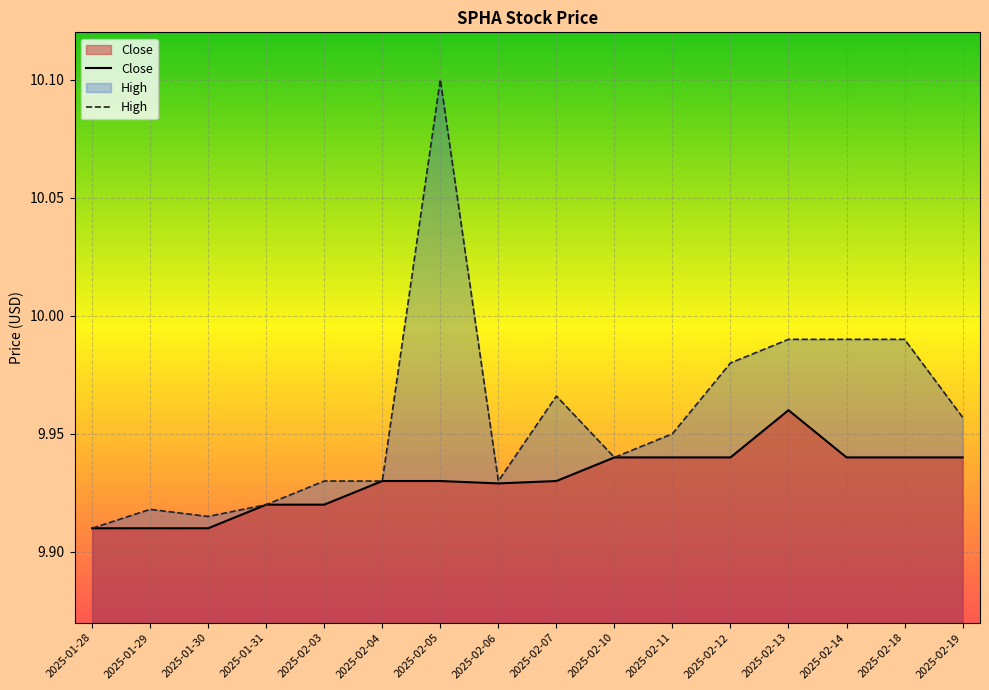

Which series has the largest range (max minus min)?

High